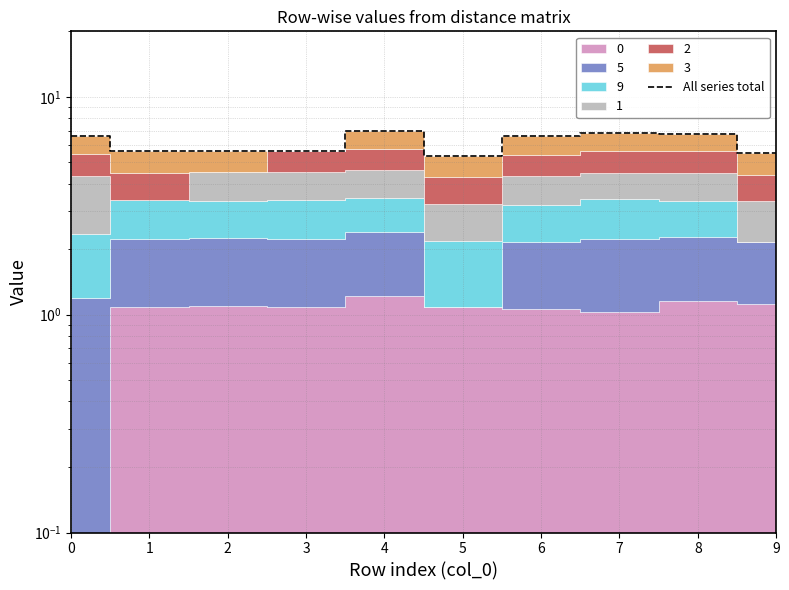

What is the difference between the values at 9 and 0?

1.1